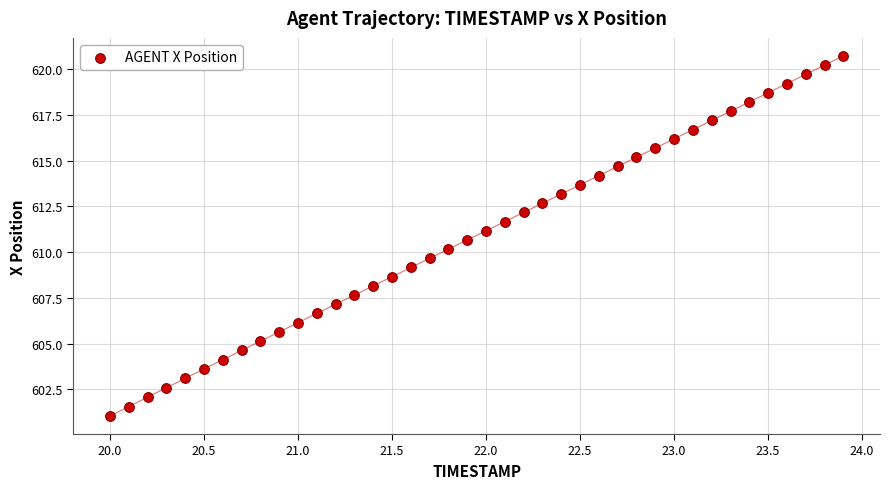

What is the range of X values (max minus min)?

3.9